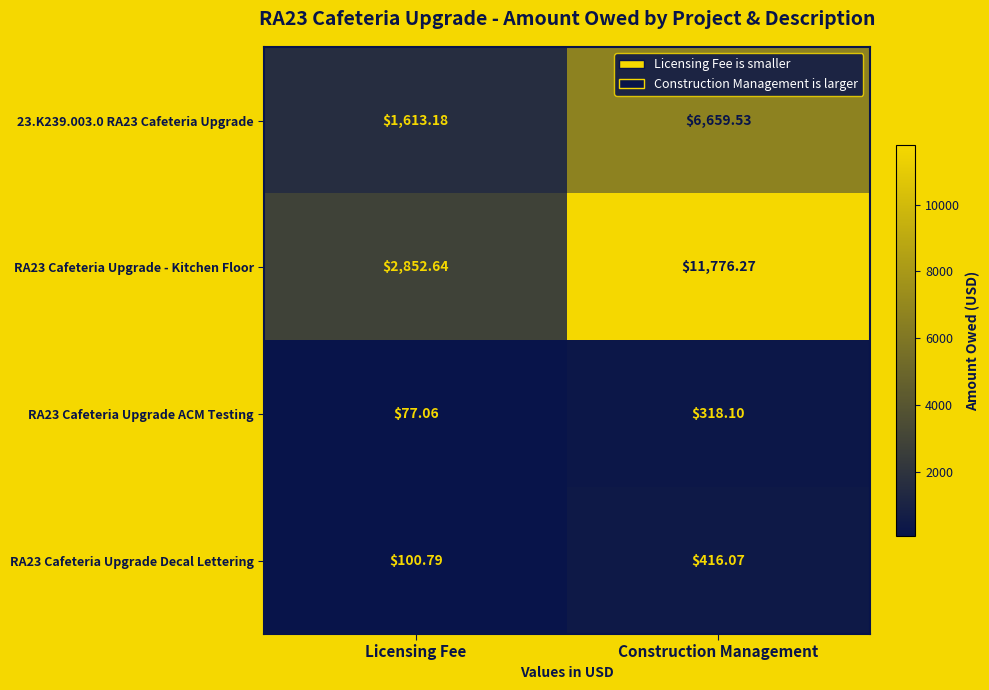

At which label does RA23 Cafeteria Upgrade Decal Lettering first exceed 416?

Construction Management